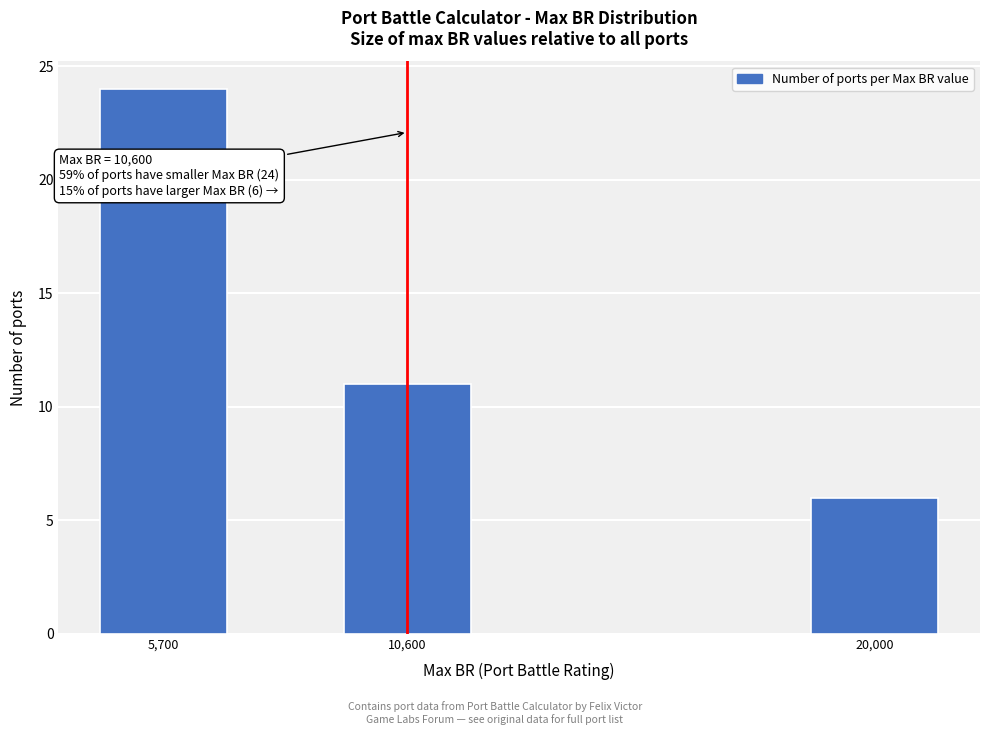

Reading left to right, transcribe all the data shown in this chart.

24	11	6